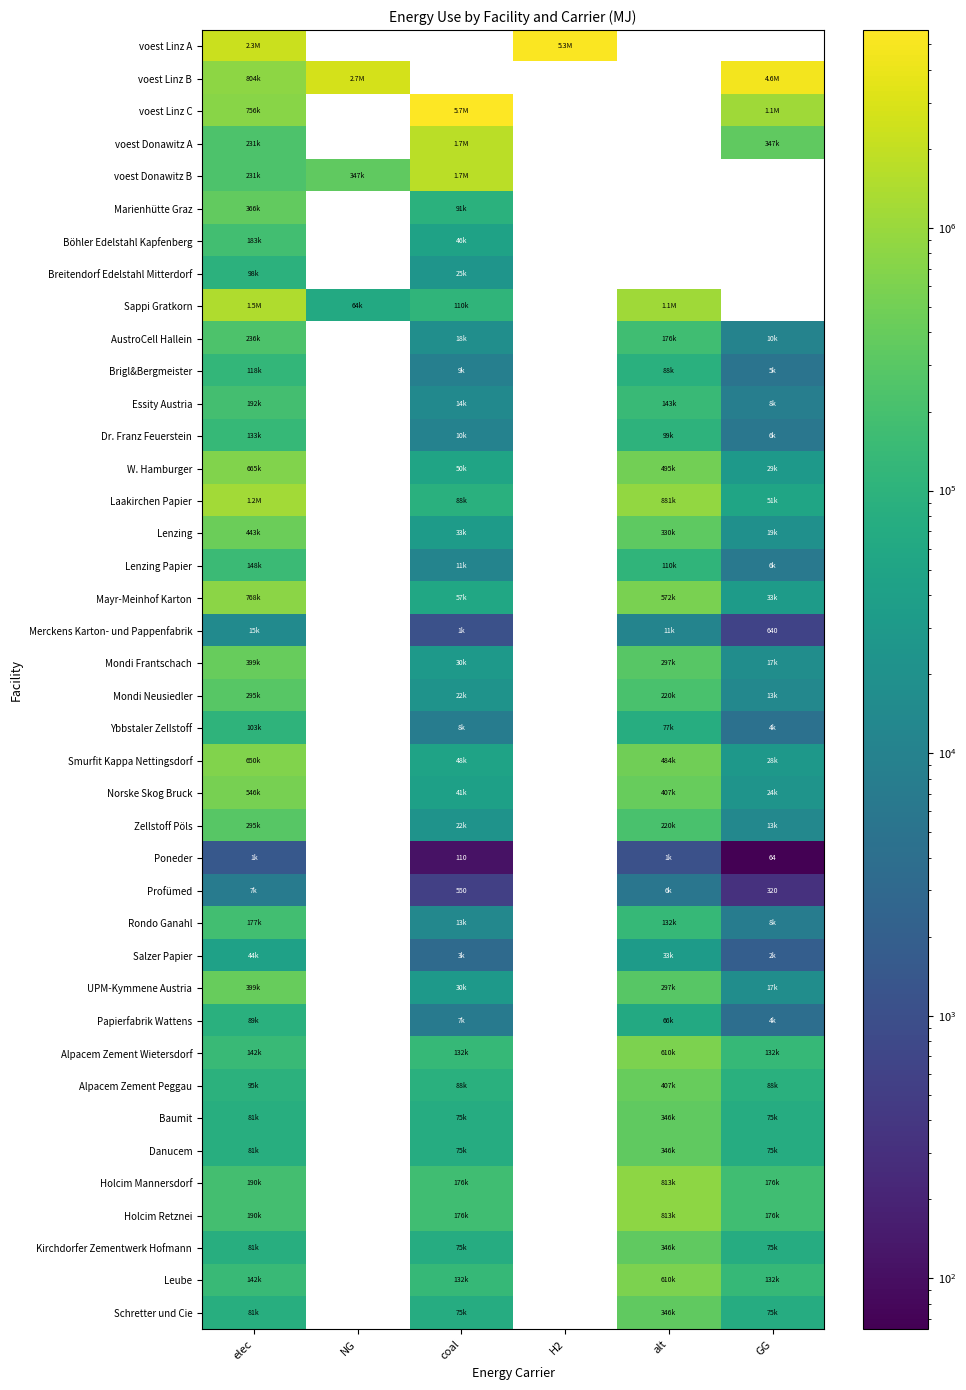

True or false: Leube has a value of 132139.2 at coal.

True